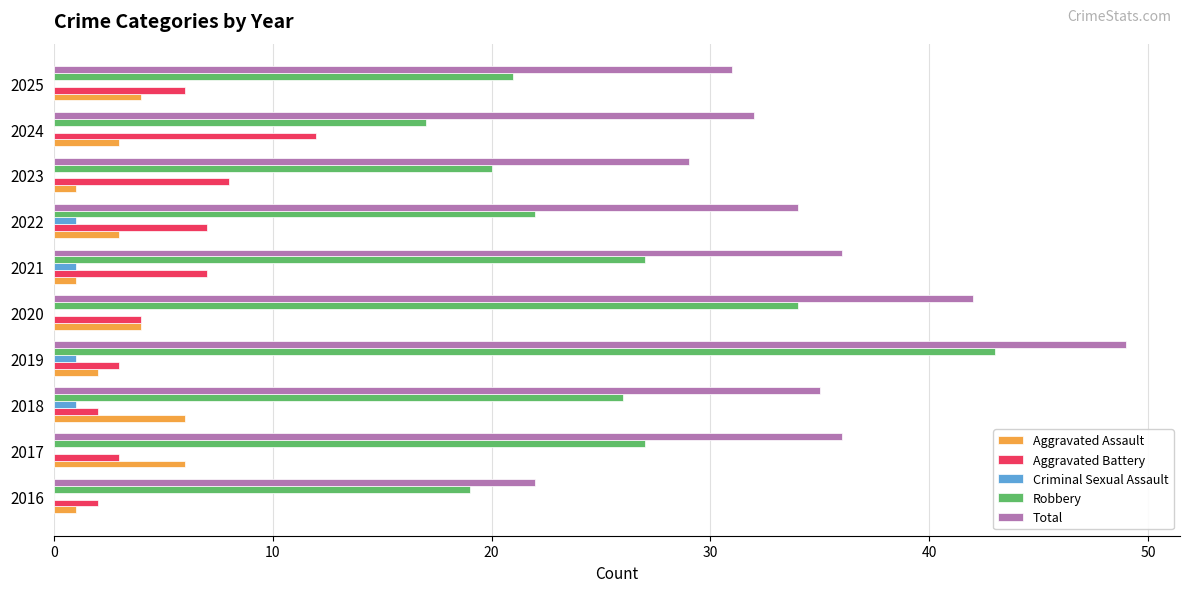

Which category has the highest value in the Aggravated Battery series?

2024